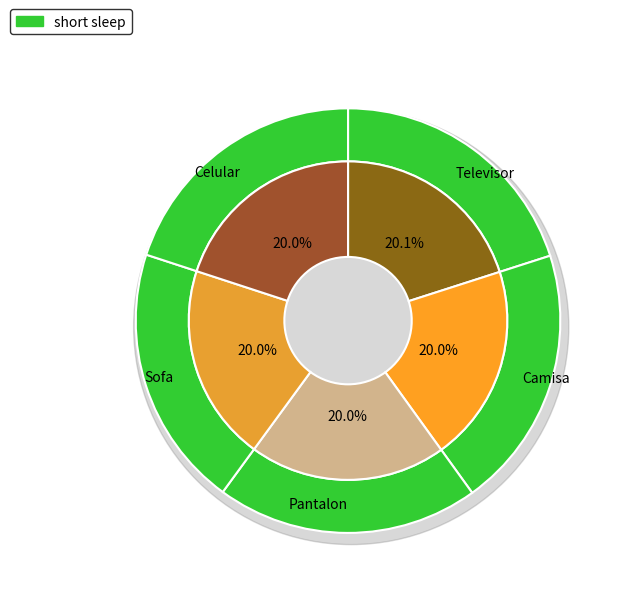

The Celular slice represents 27% of the pie. True or false?

False